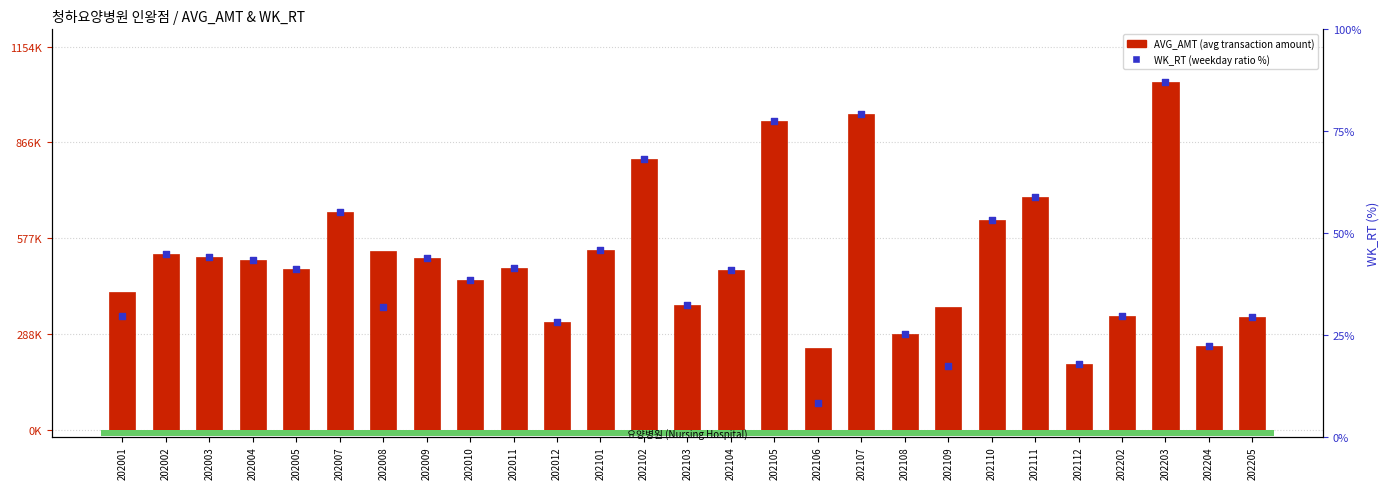

At which category is the sum across all series the highest?

202203